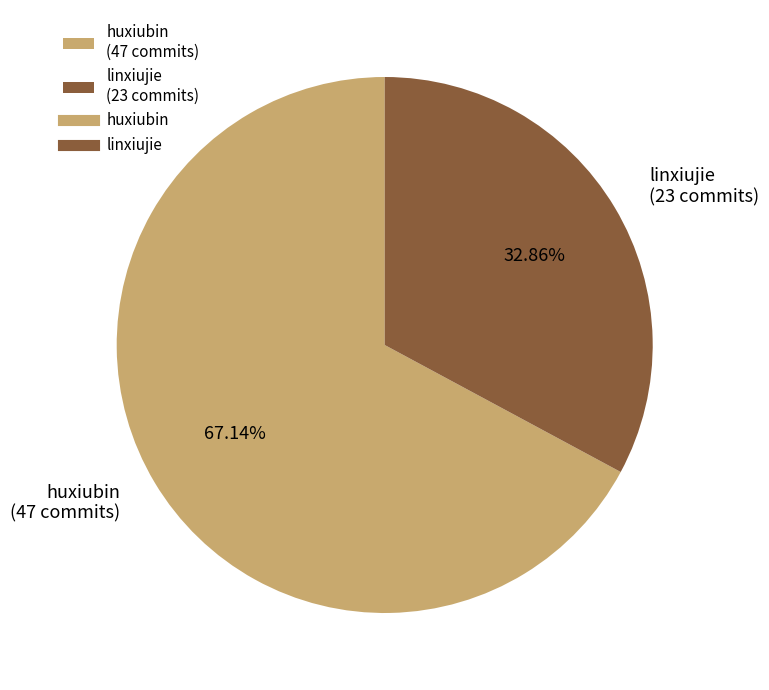

Which has a higher value, huxiubin (47 commits) or linxiujie (23 commits)?

huxiubin (47 commits)